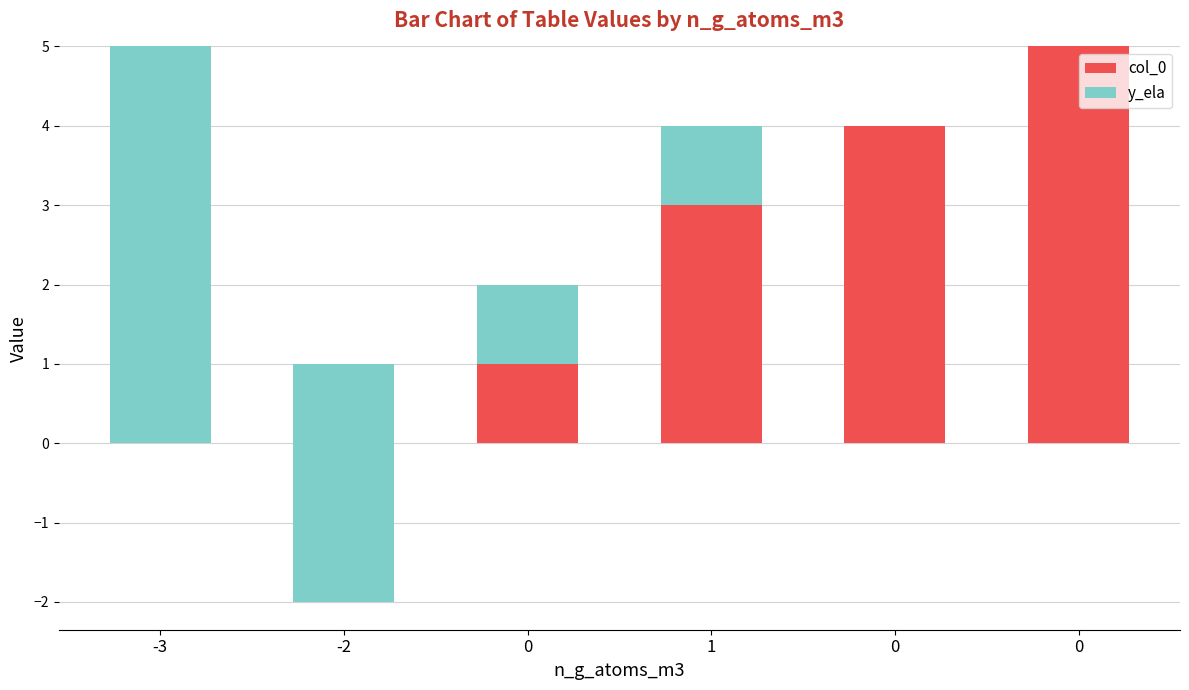

Is the value of col_0 at 1 greater than the value of y_ela at -3?

No